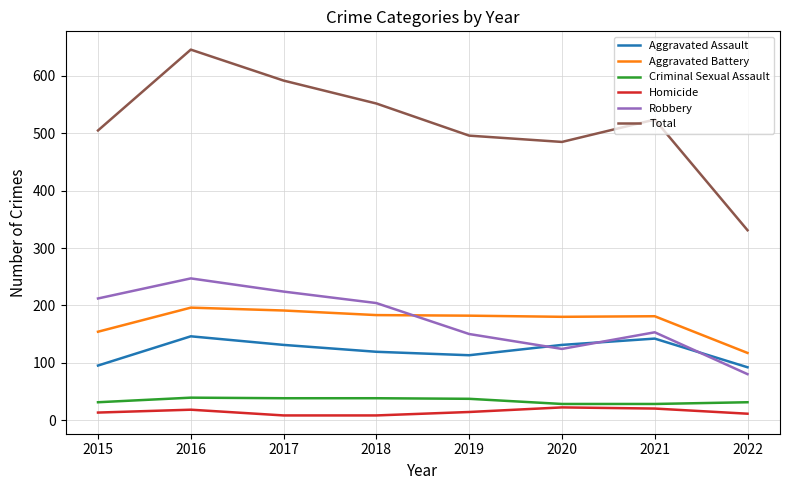

Which series has the largest range (max minus min)?

Total